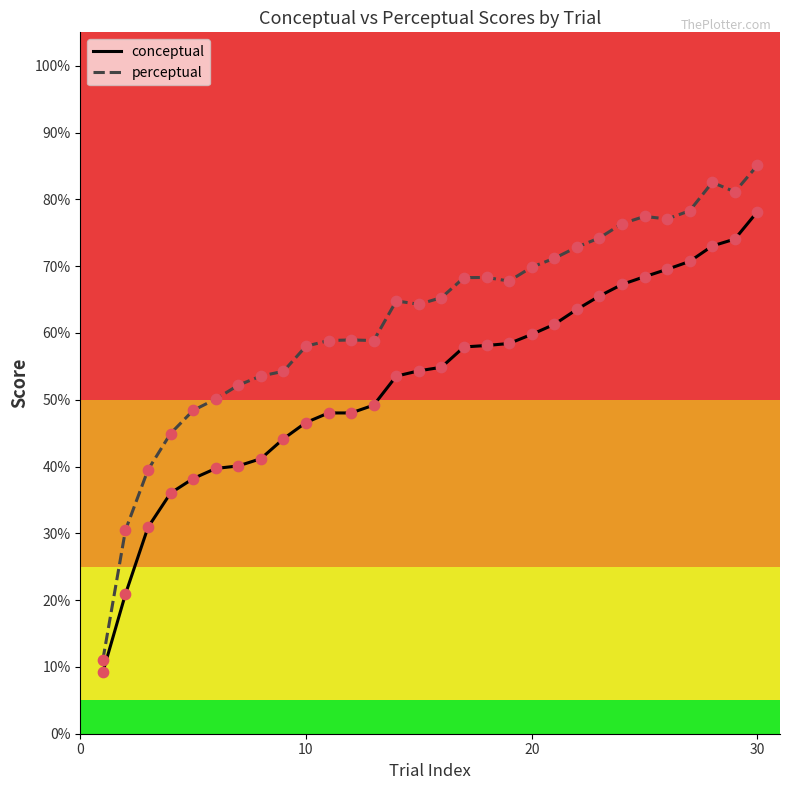

Which series has the largest range (max minus min)?

perceptual